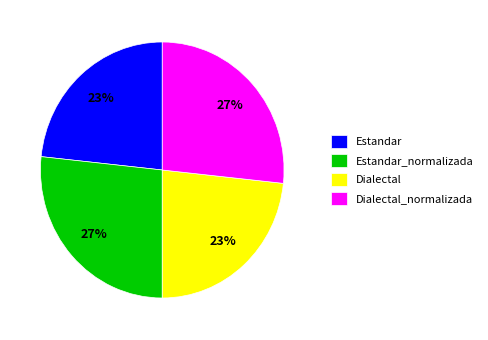

True or false: Dialectal accounts for 9% of the total.

False